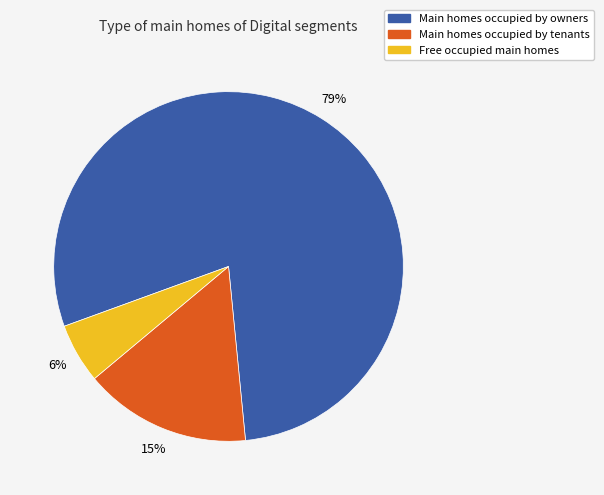

Is Main homes occupied by owners the majority of the pie?

Yes